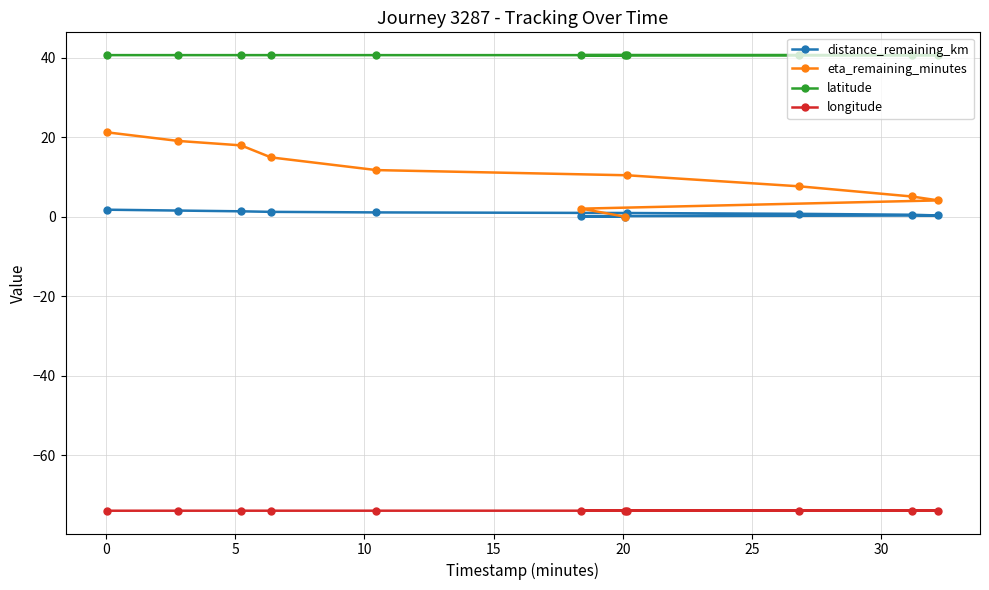

Count the number of categories in the chart.

11